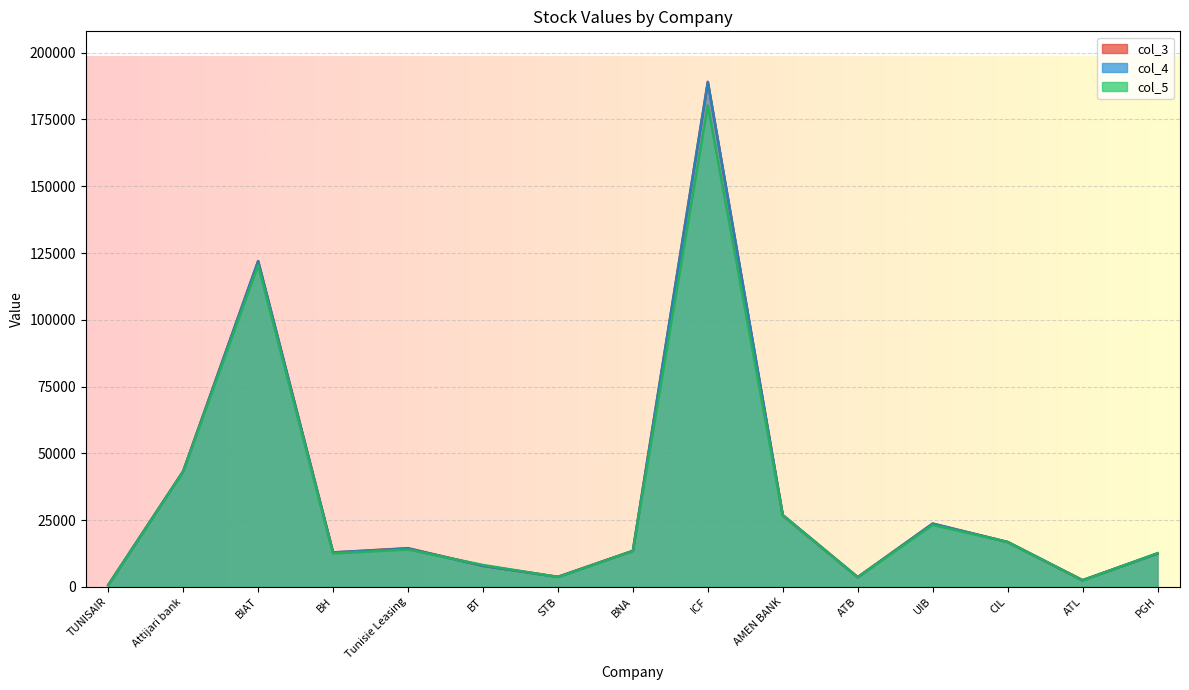

How many data points in col_3 are above 13490?

7